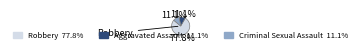

How many segments does this pie chart have?

3